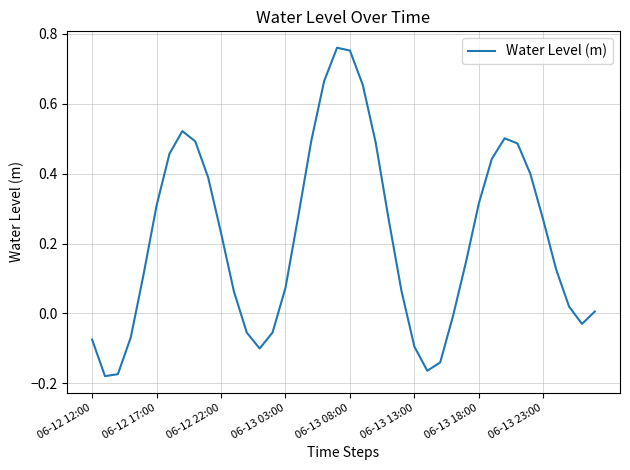

True or false: the data has more than 1 interior local peaks.

True